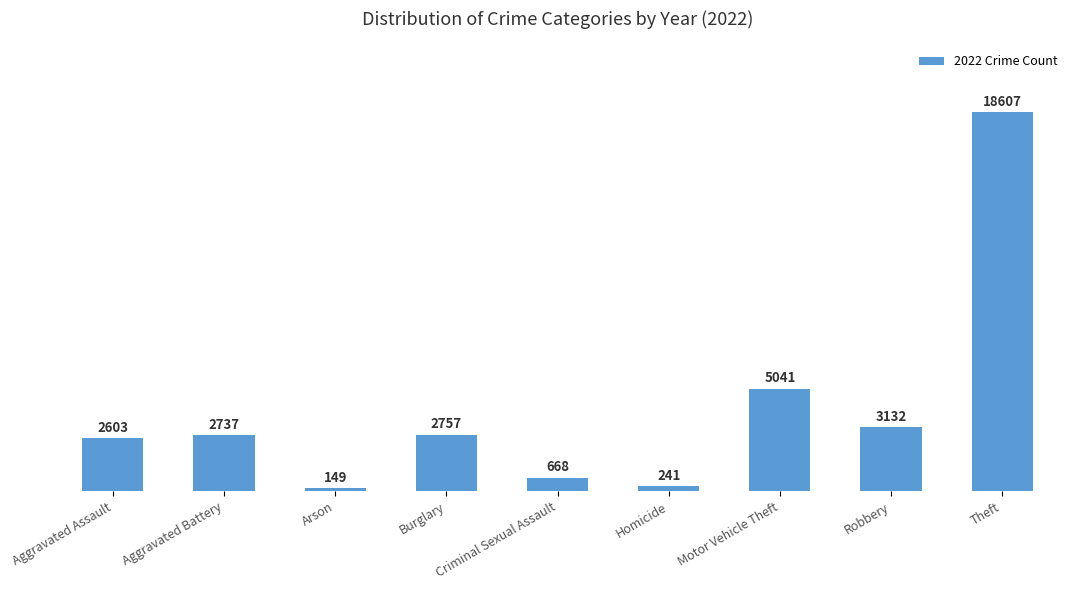

Reading left to right, extract all data points from this chart.

2603	2737	149	2757	668	241	5041	3132	18607